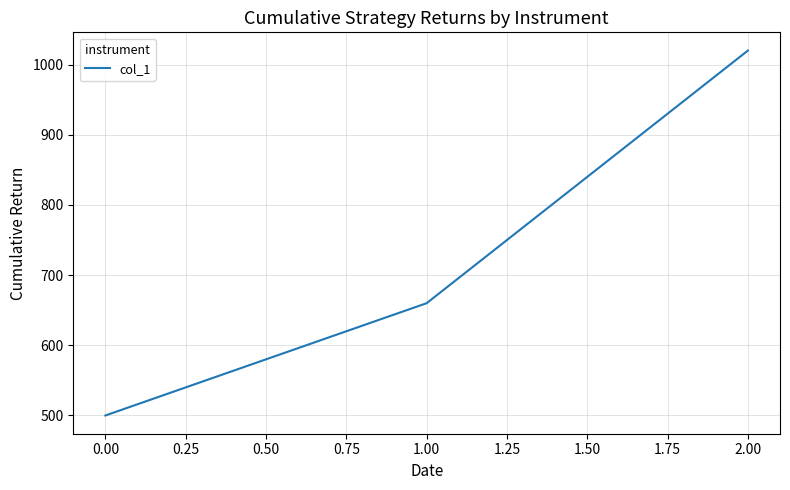

What is the change in value from 0.00 to 2.00?

+520